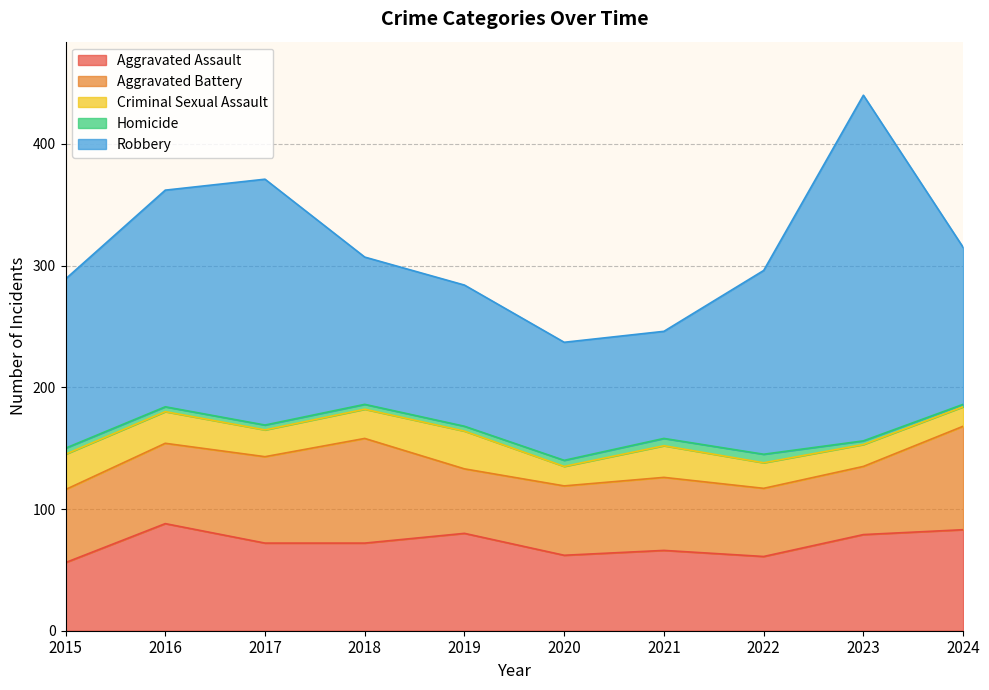

Is it true that Aggravated Battery equals 60 at 2021?

True